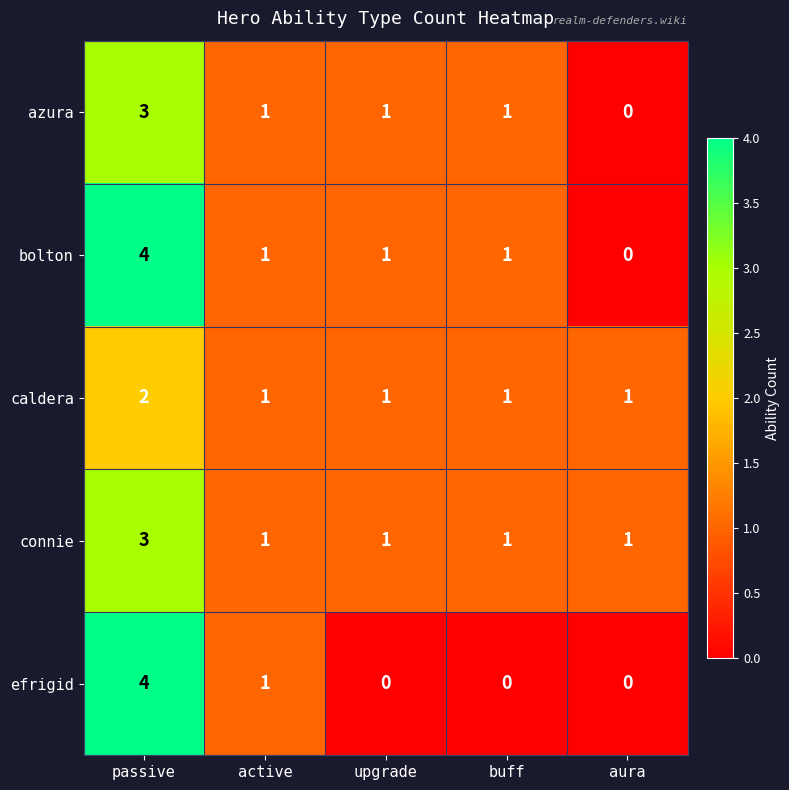

How many series are shown in this chart?

5